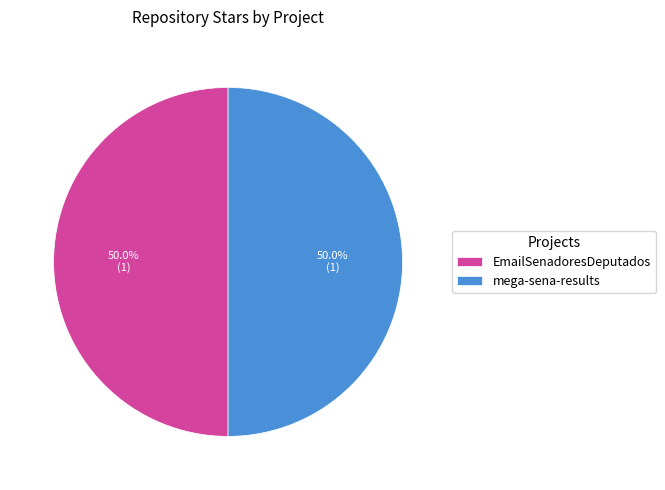

True or false: EmailSenadoresDeputados accounts for 57% of the total.

False